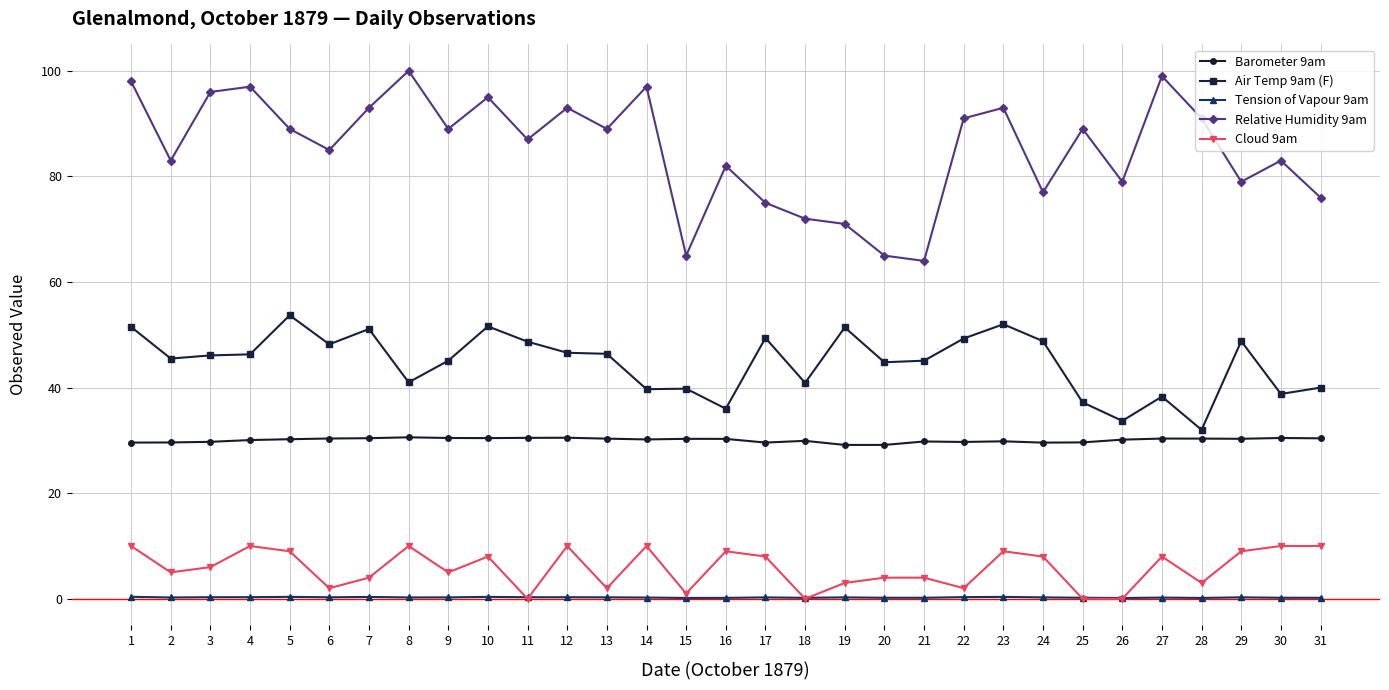

Which series has the largest range (max minus min)?

Relative Humidity 9am